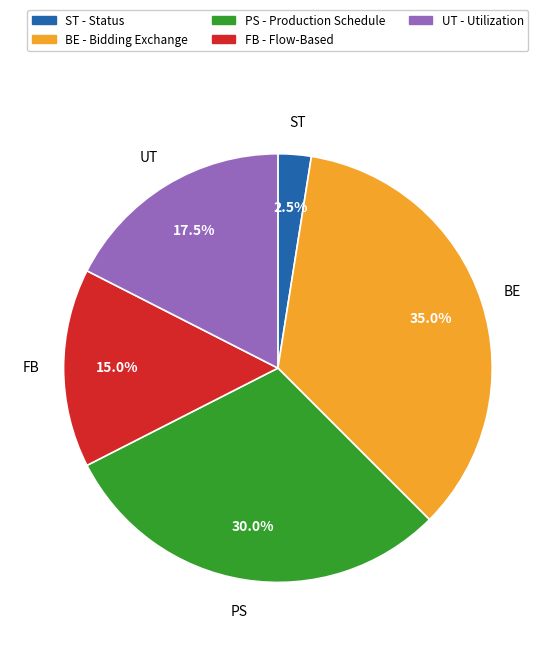

To the nearest percent, what is the average slice percentage?

20%